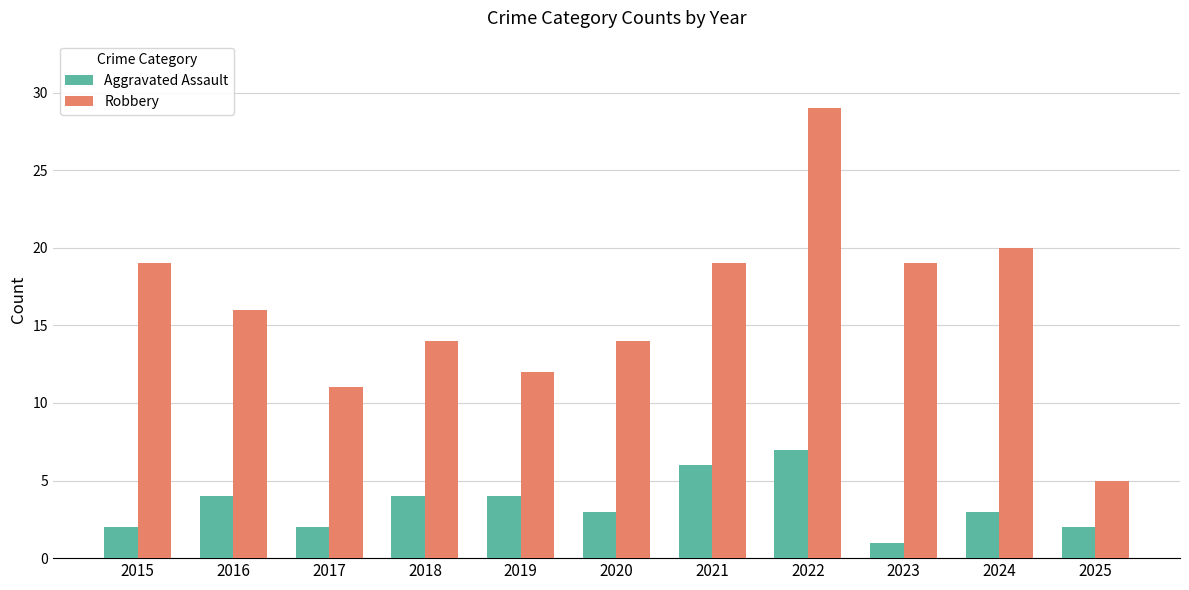

The Aggravated Assault series shows 5 at 2020. True or false?

False